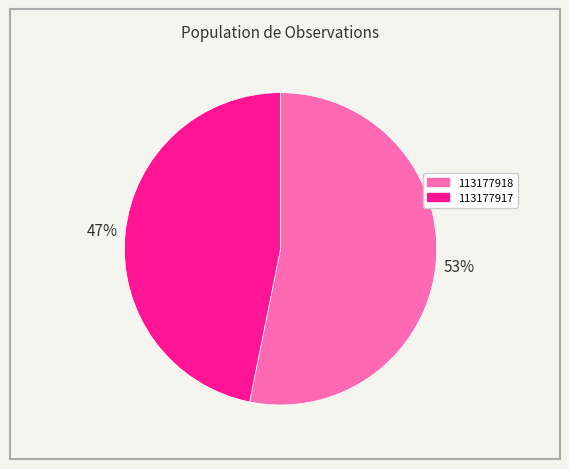

What is the majority slice?

113177918